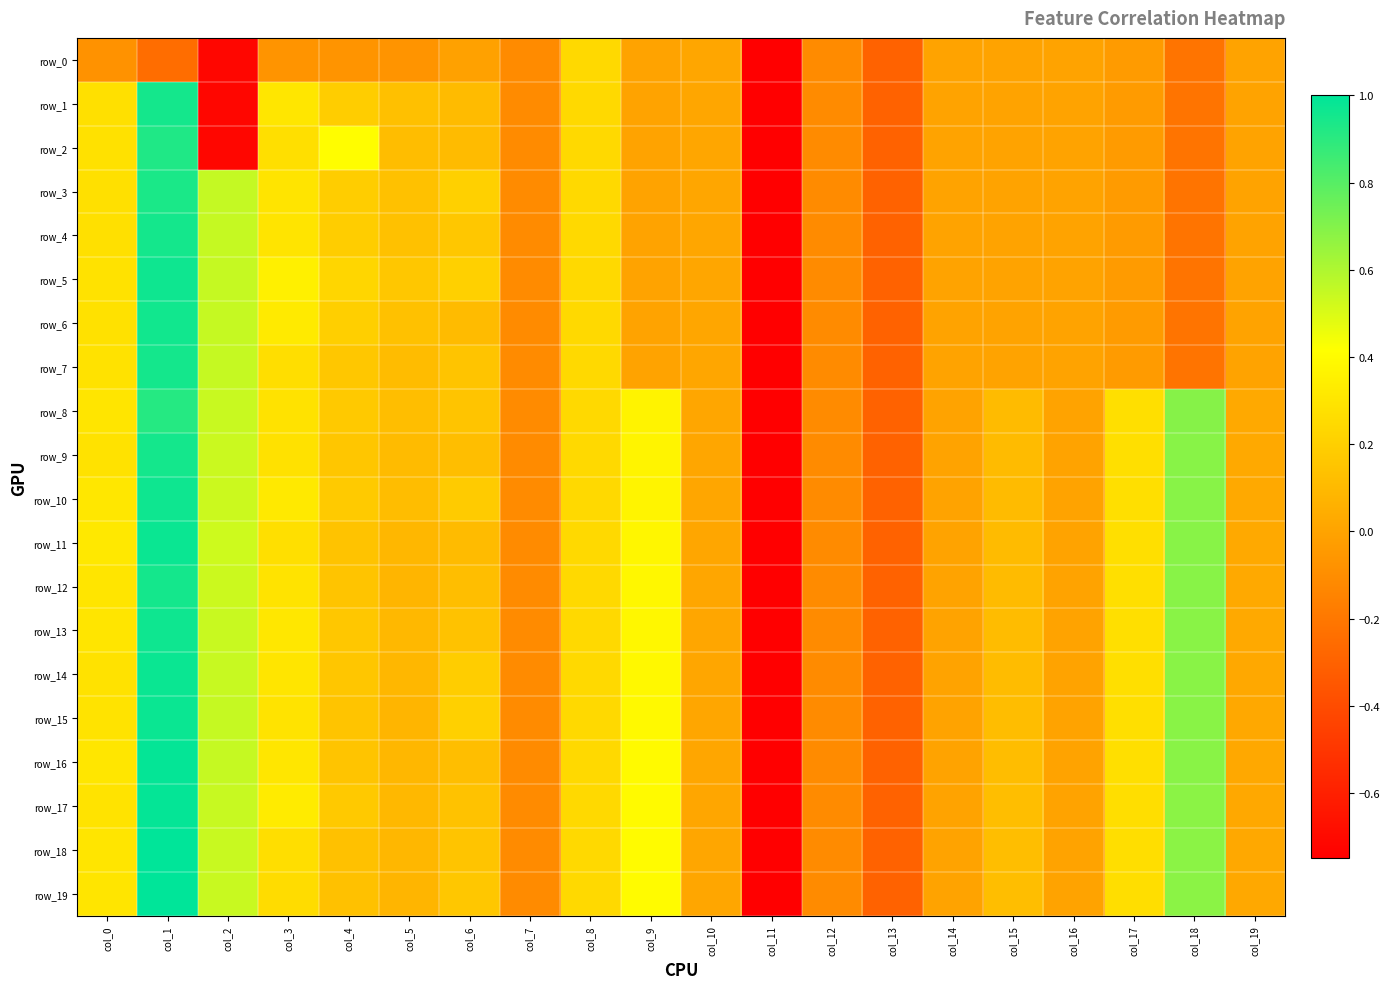

At which category is the sum across all series the highest?

col_1